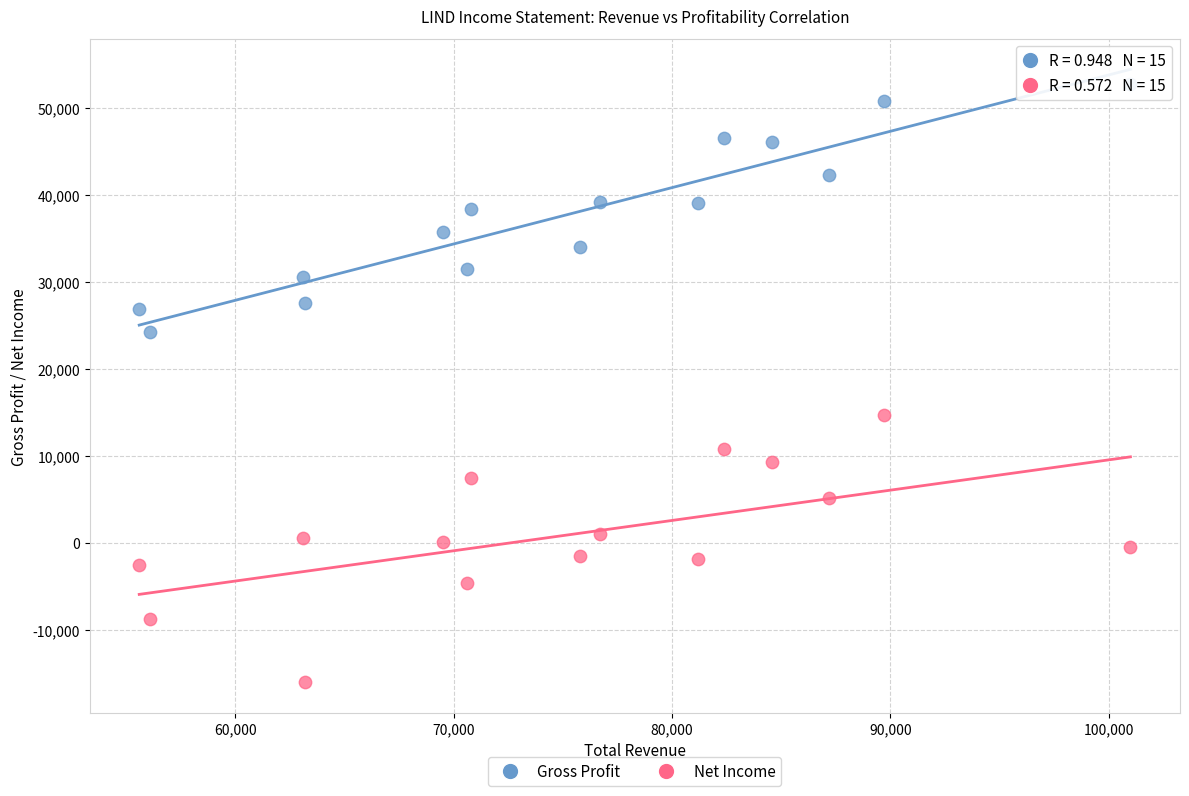

Across all data points, what is the range of Y values (max minus min)?

68700